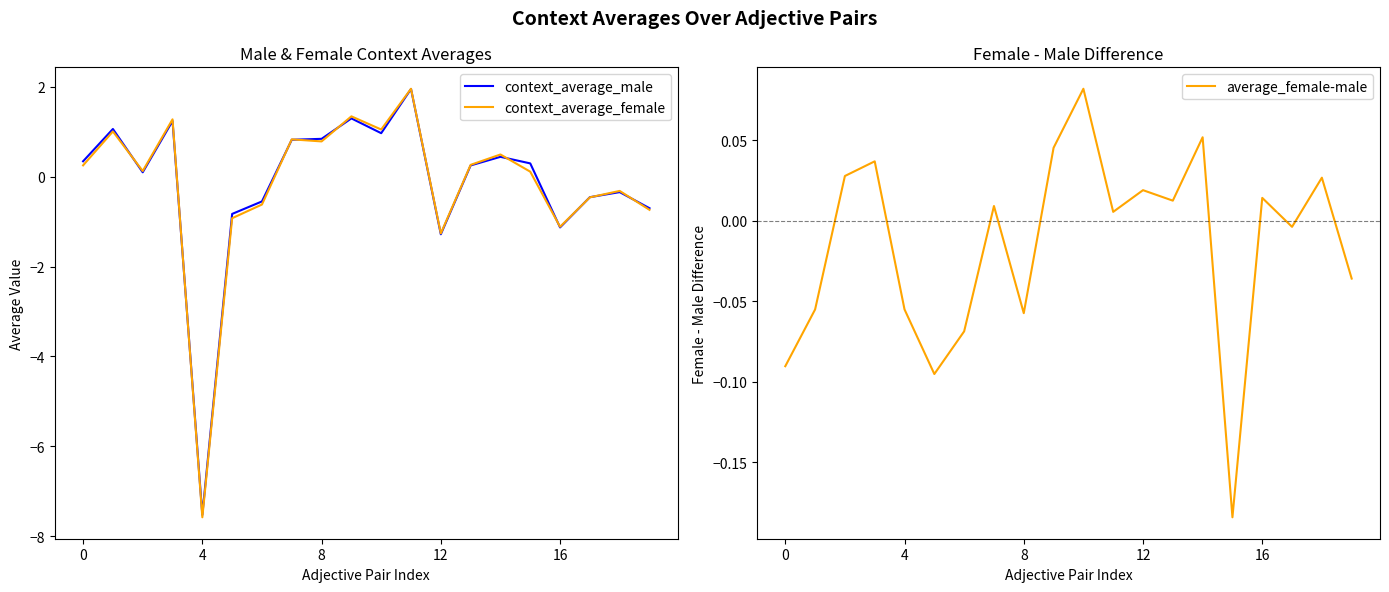

What is the lowest value of the context_average_male series?

-7.5